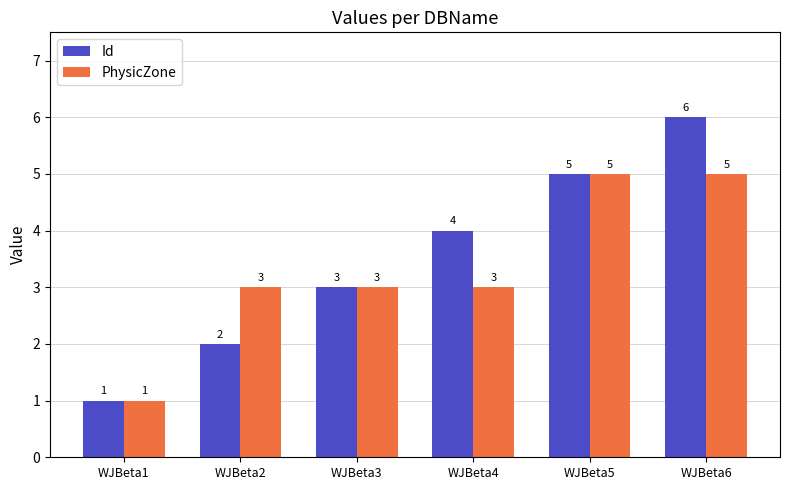

How many series are shown in this chart?

2